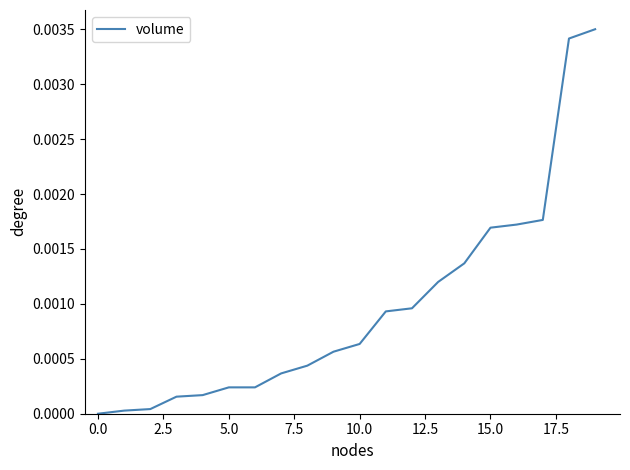

How many values are above zero?

19